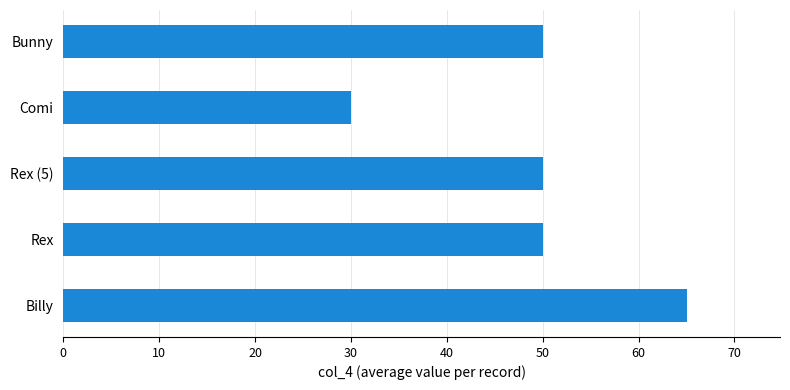

Reading bottom to top, extract all data points from this chart.

65	50	50	30	50